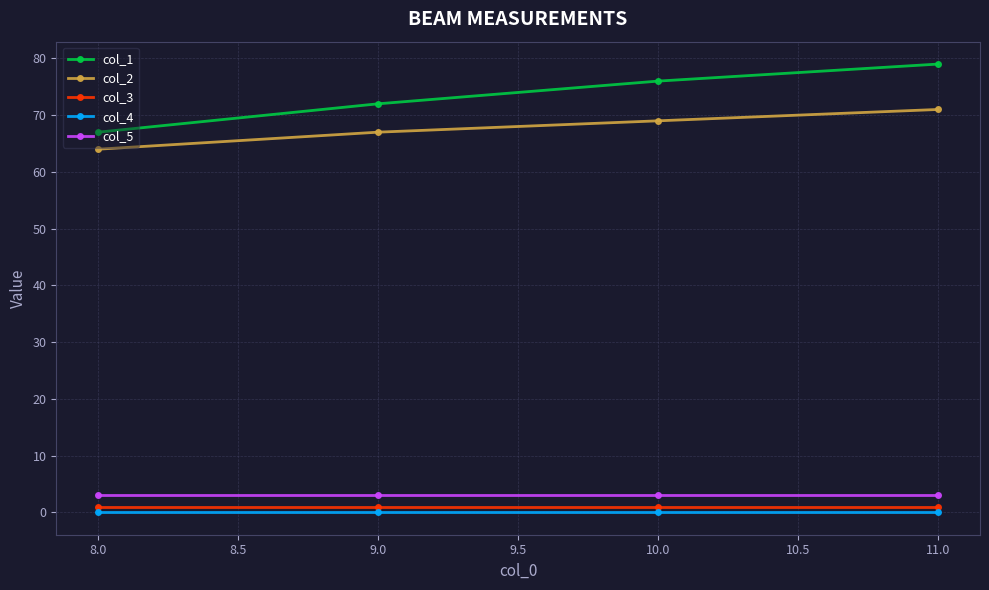

Which series has the largest range (max minus min)?

col_1